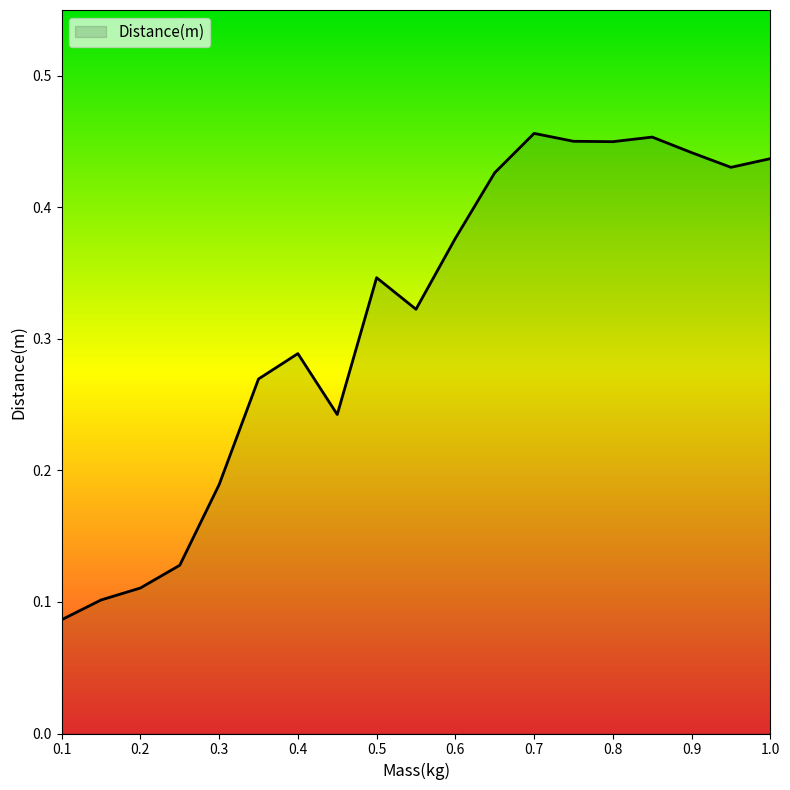

How many lines are shown in the chart?

1